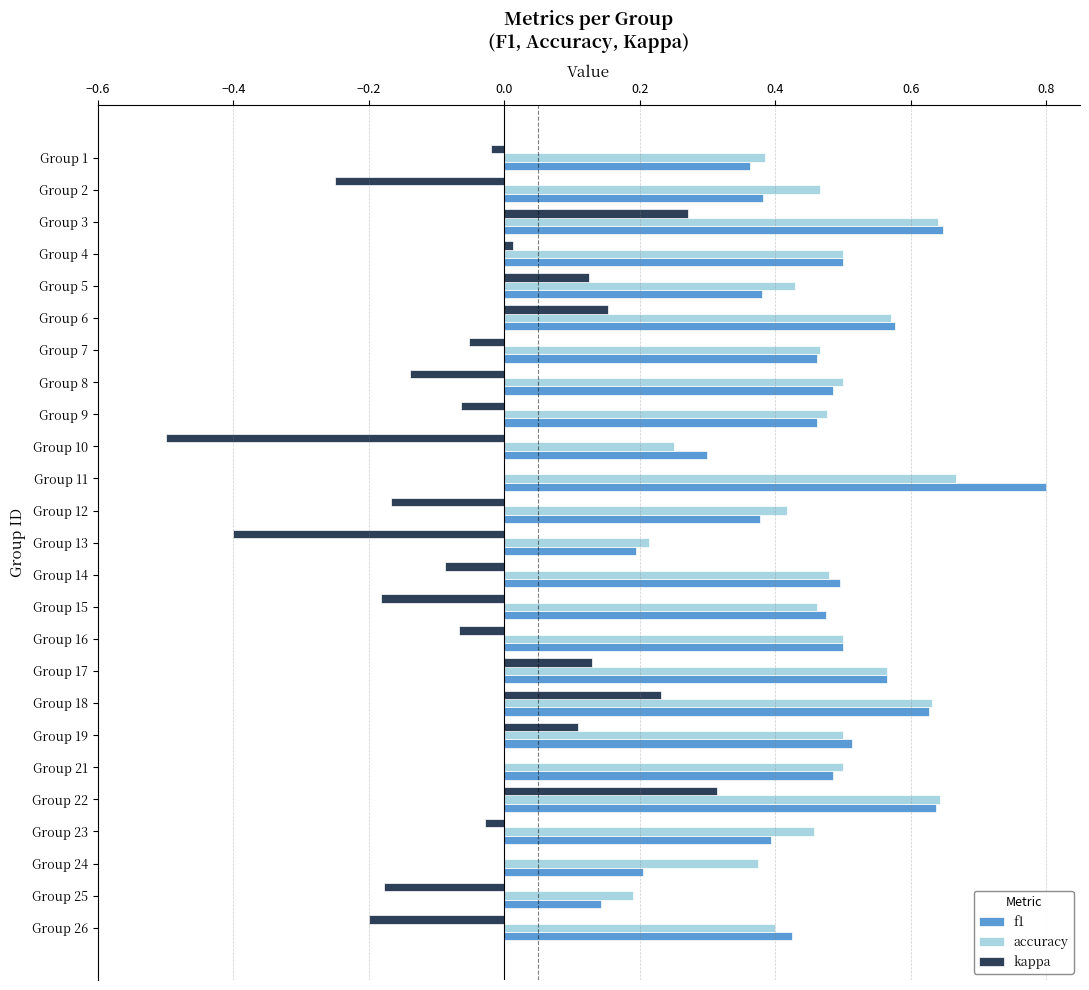

Which category has the highest value in the kappa series?

Group 22